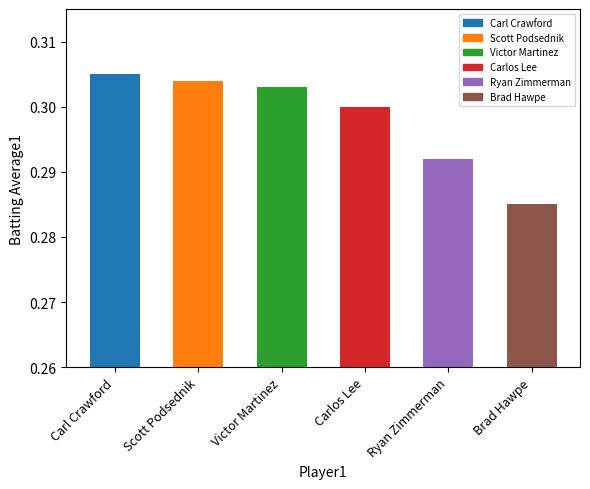

How many values are between 0 and 1?

6